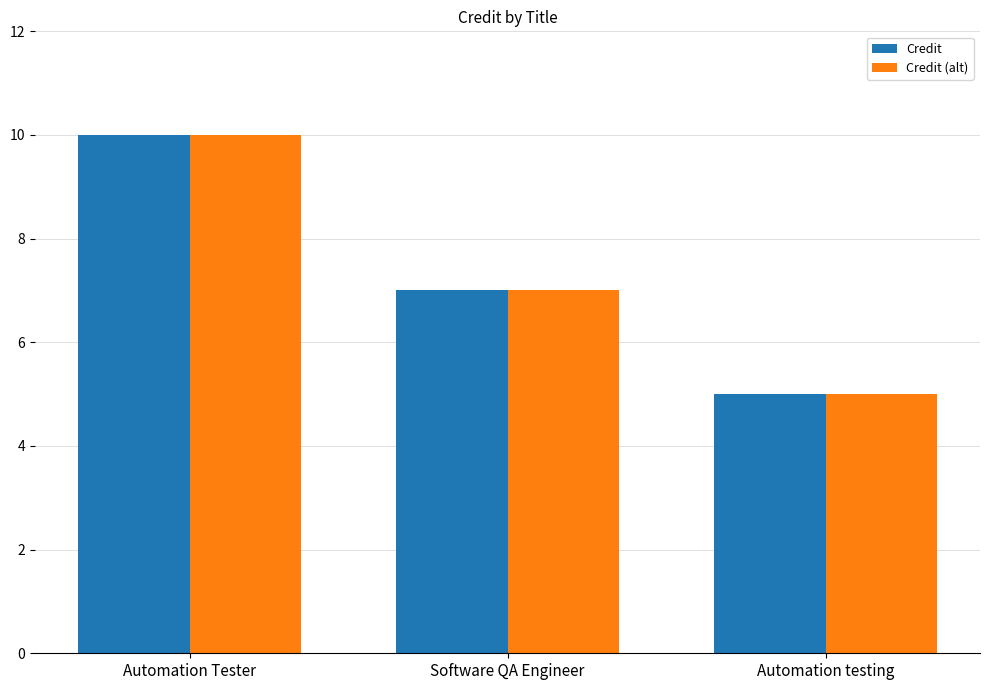

What is the difference between the maximum and minimum values in the Credit (alt) series?

5